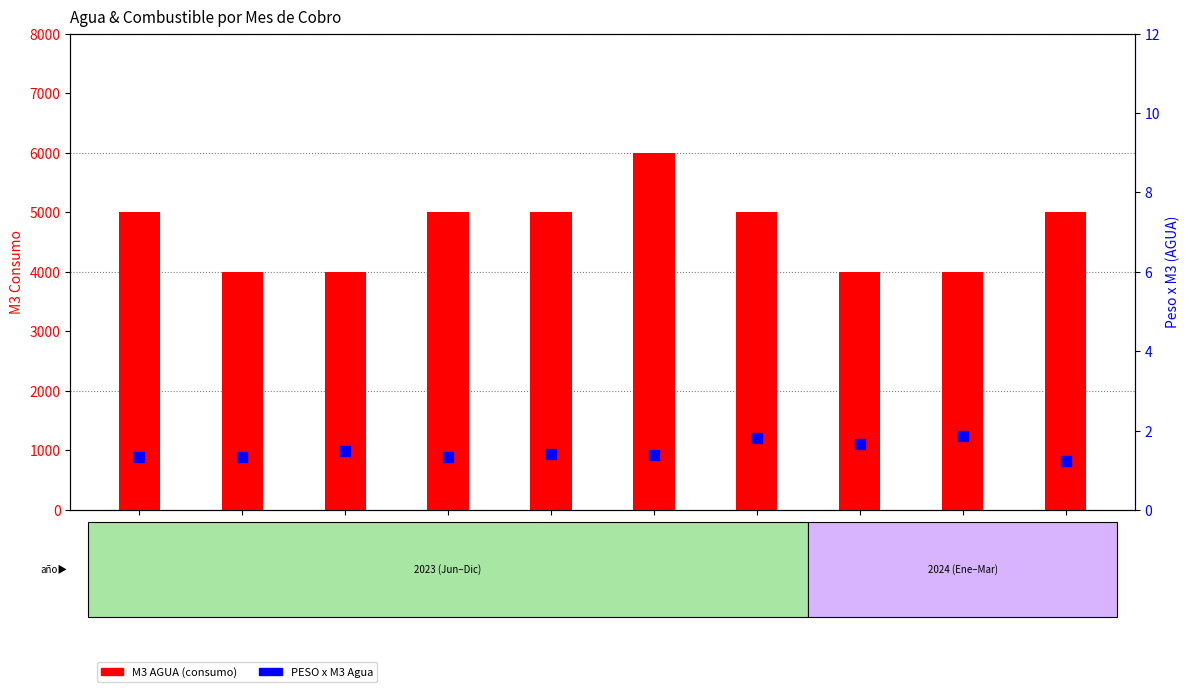

Which series has the largest total across all categories?

M3 AGUA